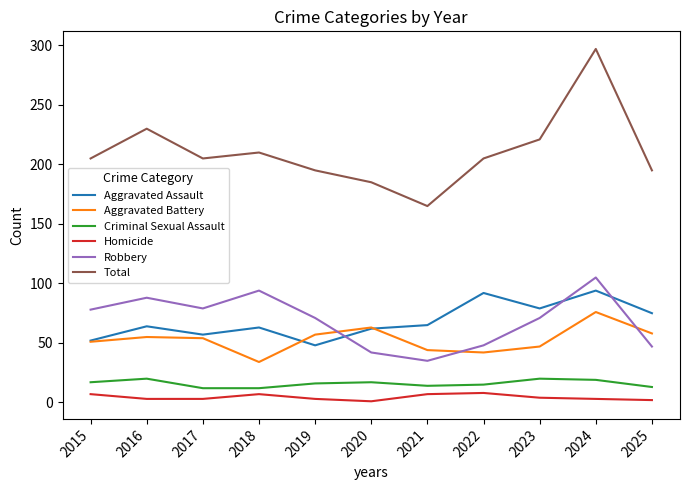

Which category has the highest value in the Robbery series?

2024